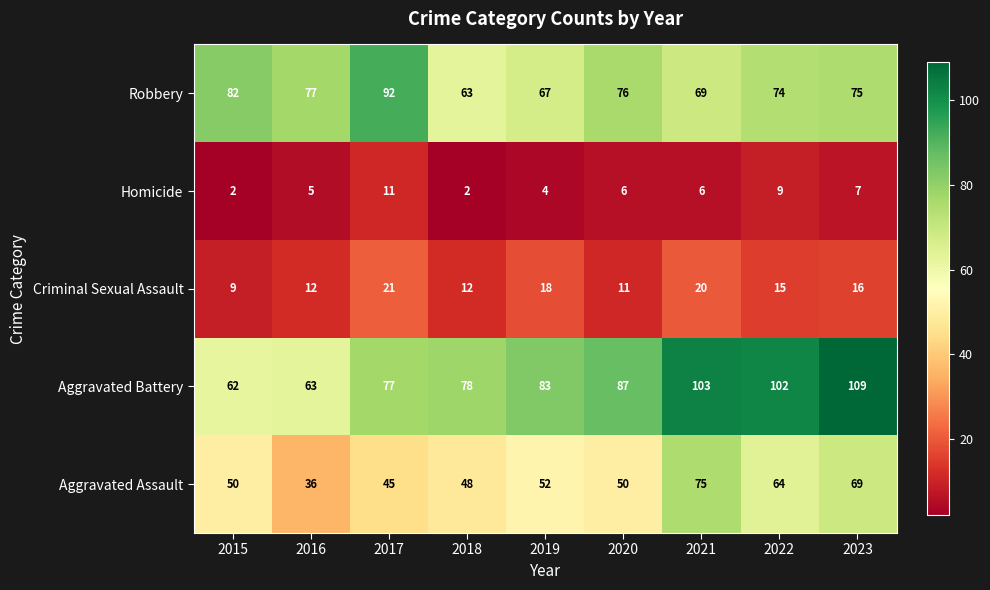

At which label does Homicide first exceed 6?

2017